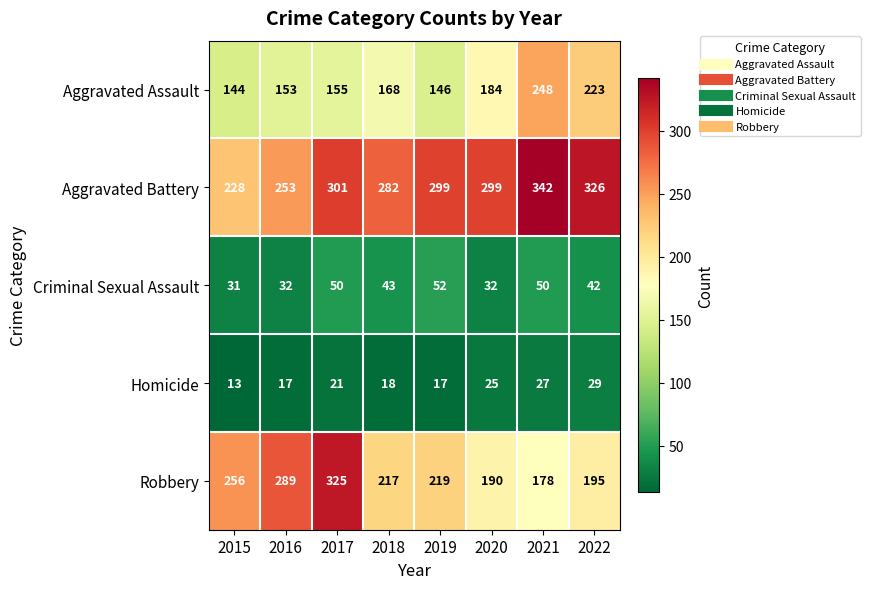

At which label does Aggravated Battery first exceed 299?

2017